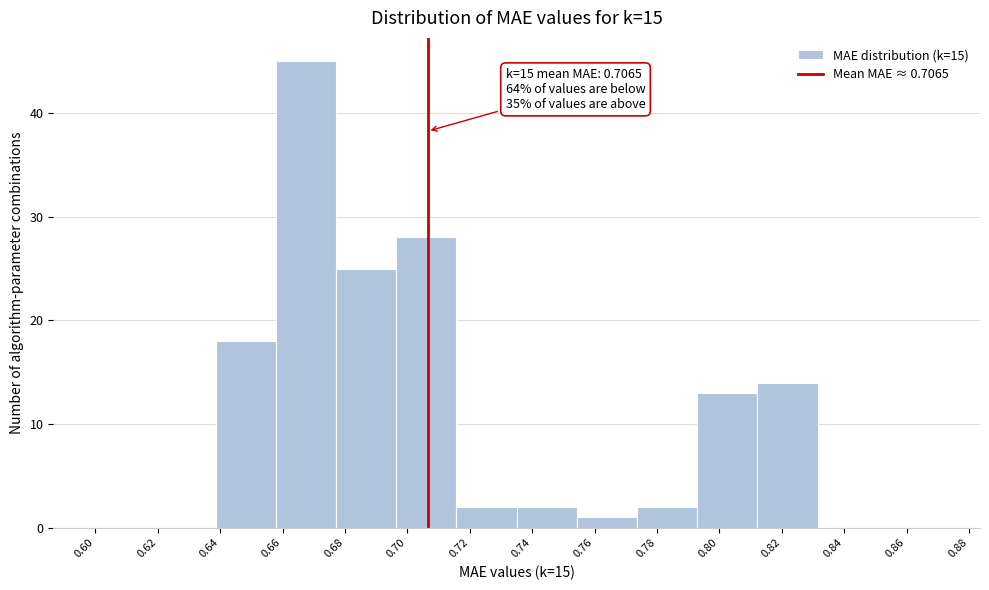

Over which range of the x-axis is the bar tallest?

0.658 to 0.678